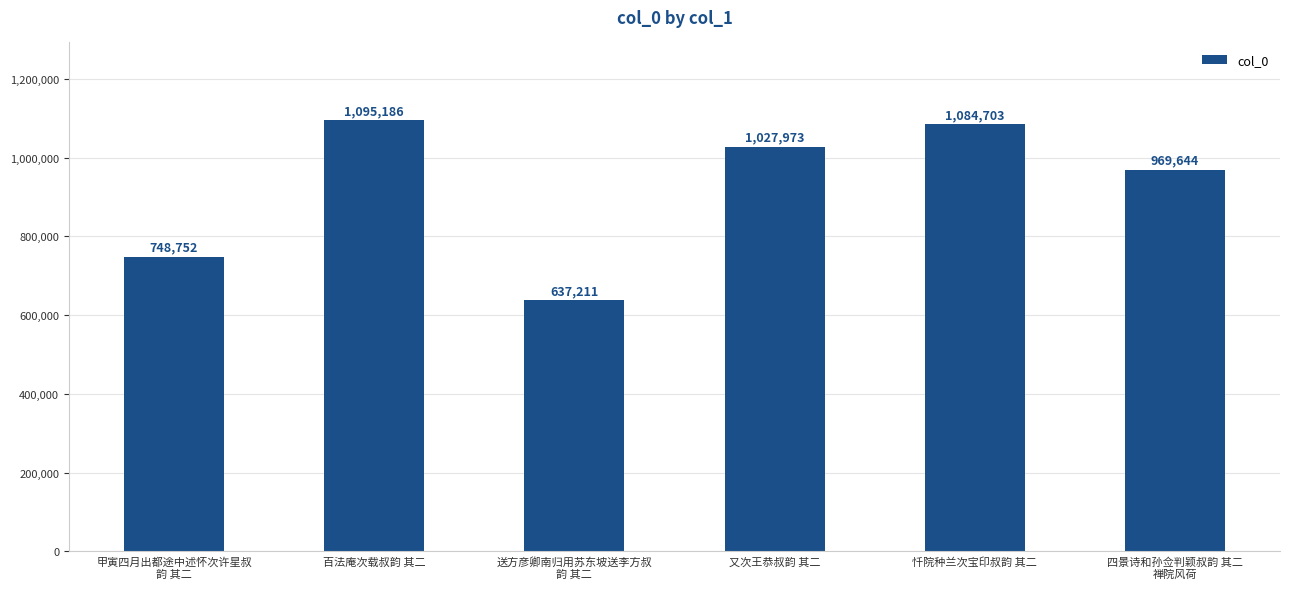

How many series are shown in this chart?

1